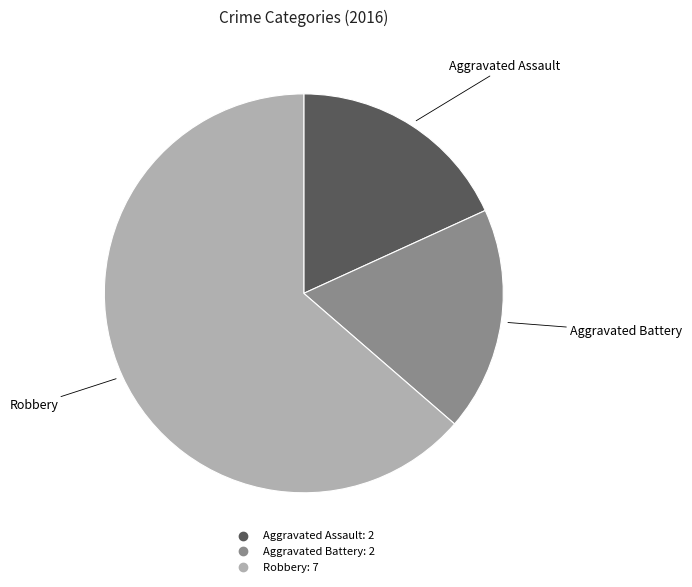

Which category has the biggest portion of the pie?

Robbery